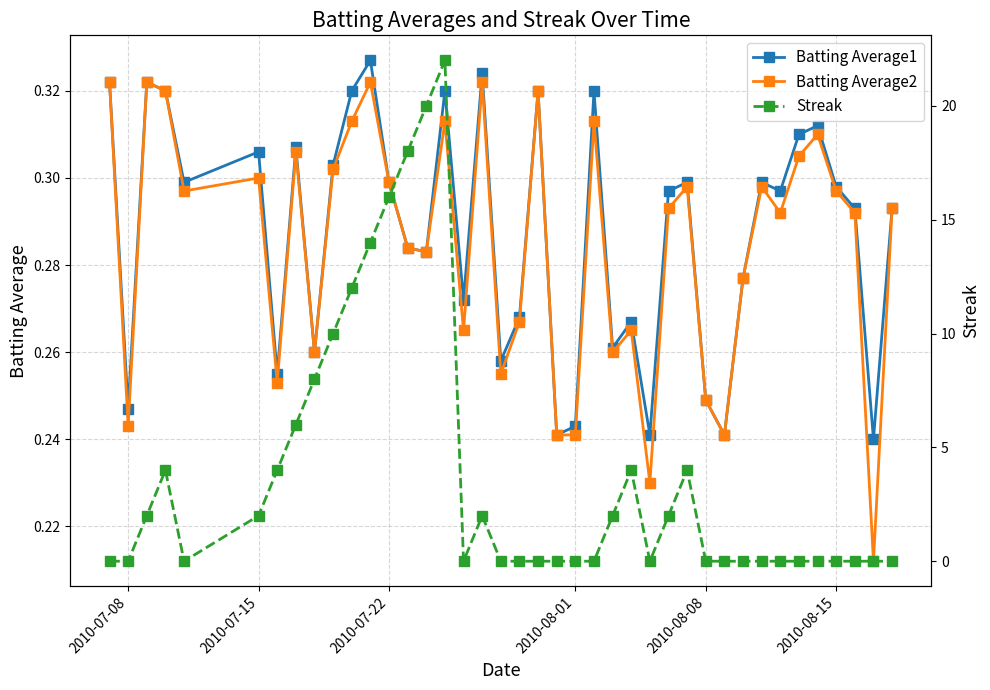

Which series has the largest total across all categories?

Streak